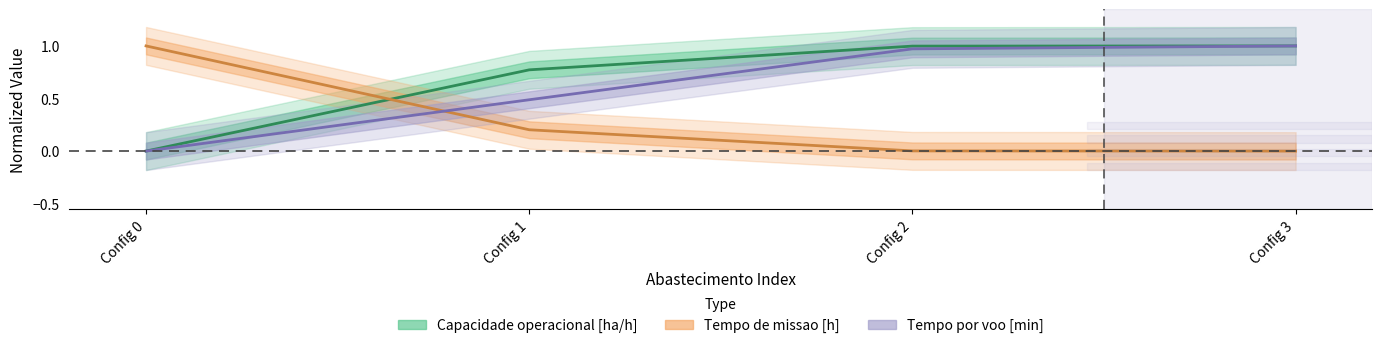

What is the maximum value for Capacidade operacional [ha/h]?

1.0